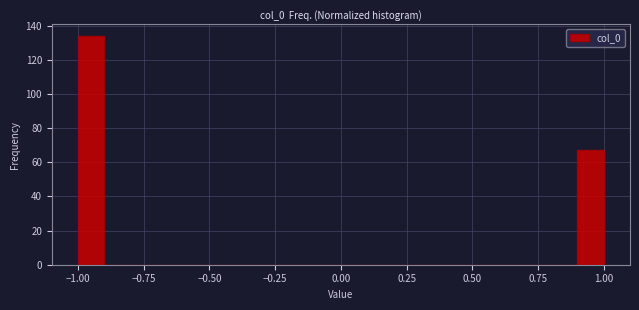

Read against the x-axis, roughly where is the centre of the tallest bar?

-0.95